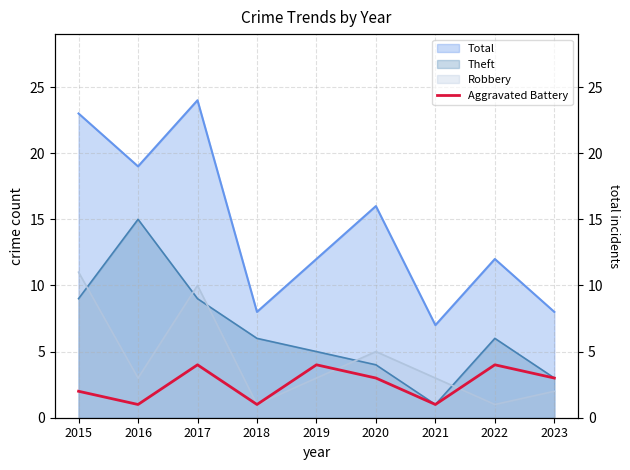

How many values are below 3?

4